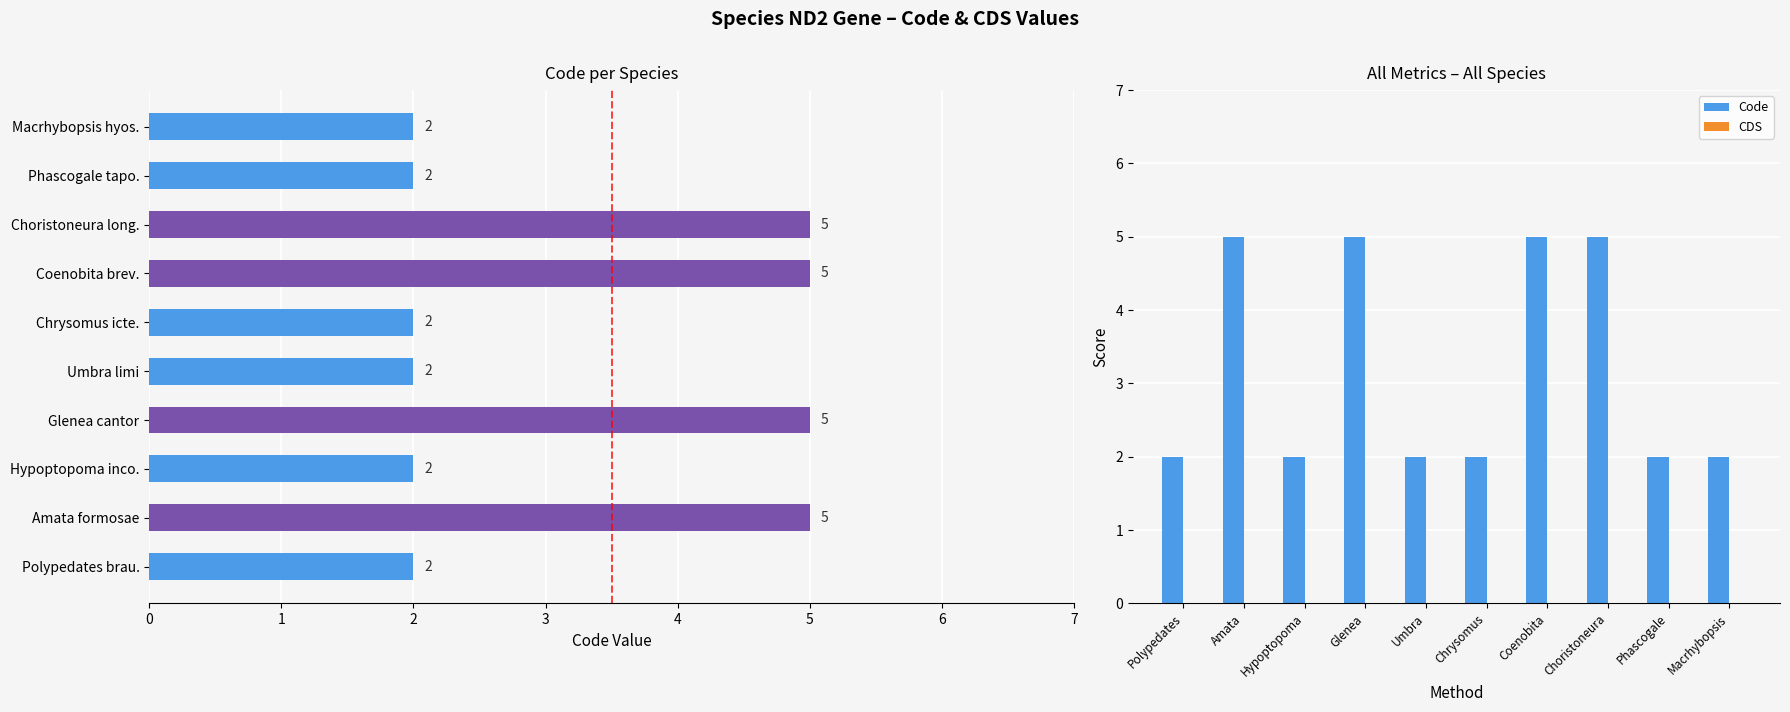

Is the value of CDS at Macrhybopsis greater than the value of Code at Macrhybopsis?

No